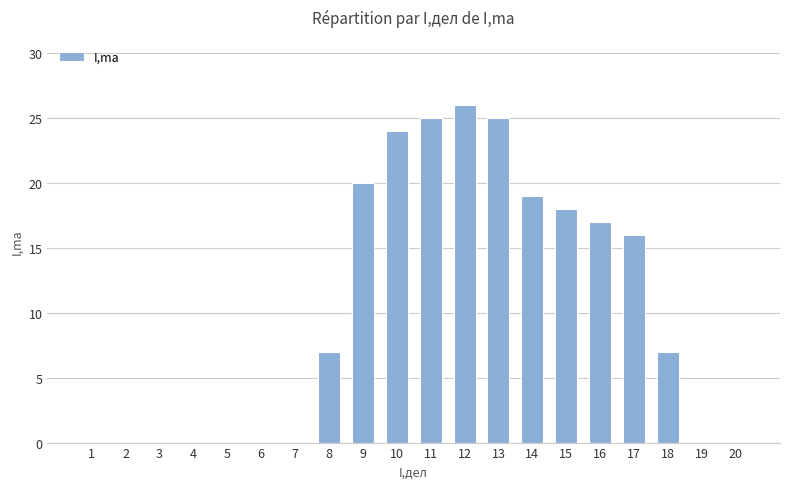

How many series are shown in this chart?

1